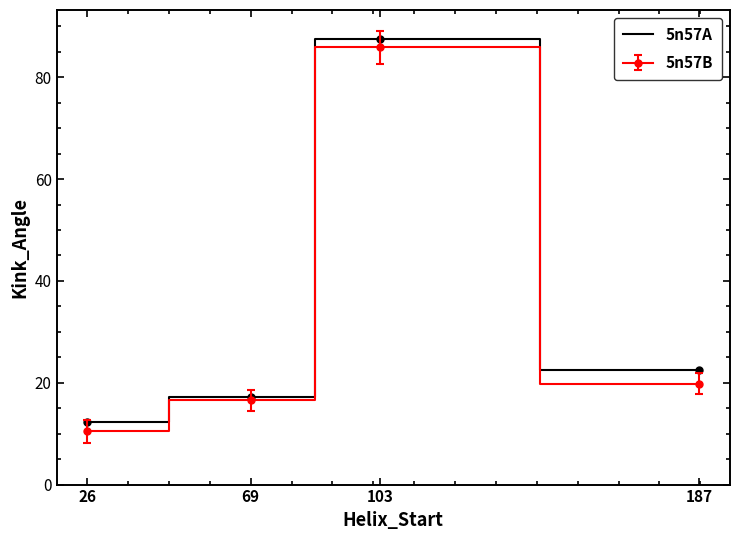

How many interior local peaks does the 5n57B series have?

1